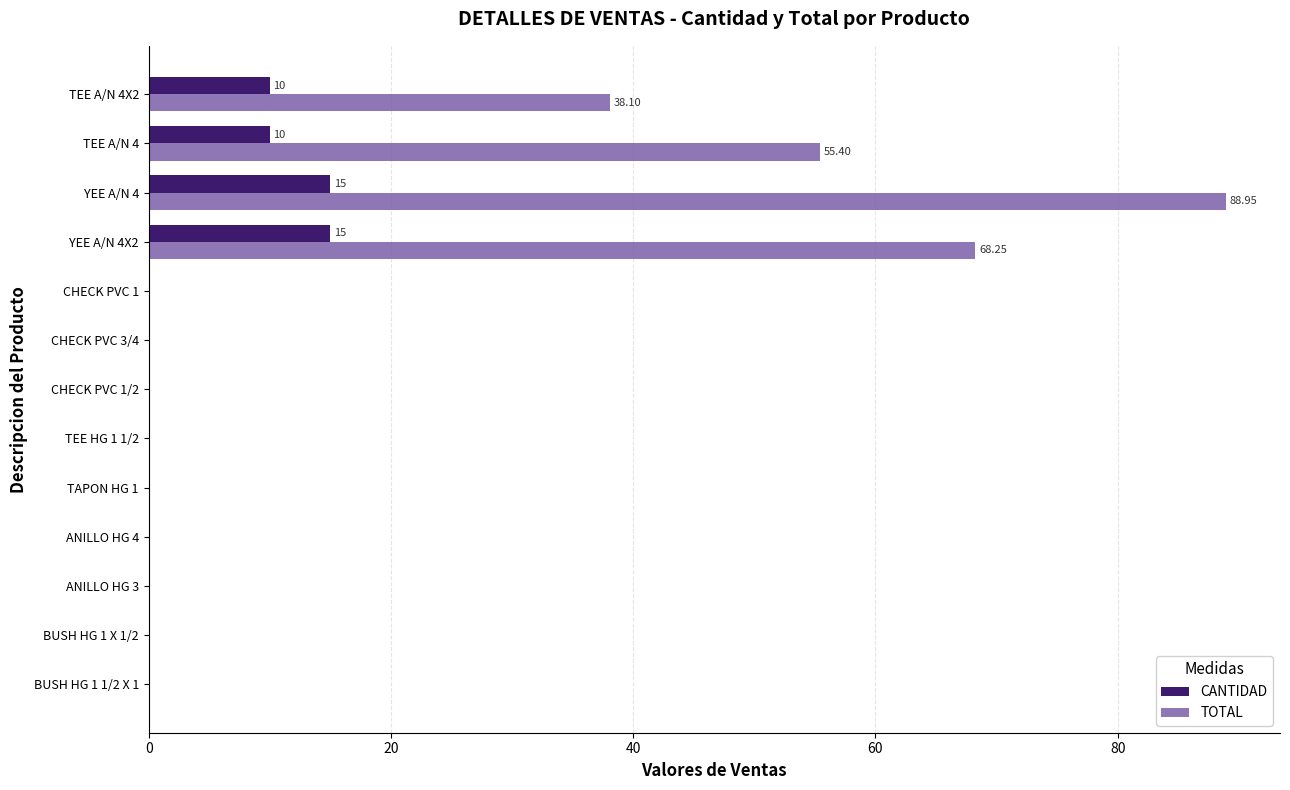

At which category is the sum across all series the highest?

YEE A/N 4